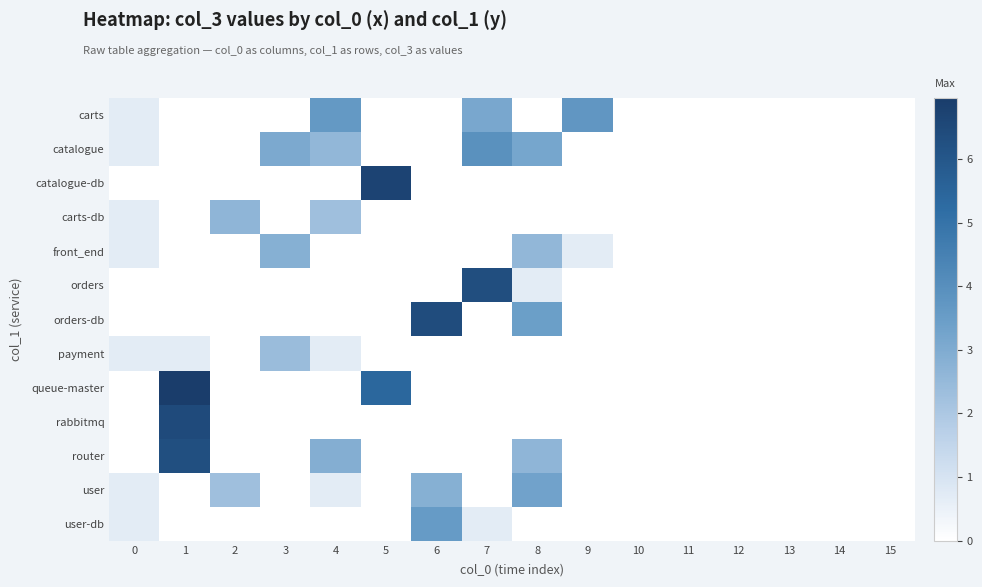

Reading left to right, what are all the values shown in this chart?

carts: 0=0.7	1=0.0	2=0.0	3=0.0	4=3.6	5=0.0	6=0.0	7=3.1	8=0.0	9=3.7	10=0.0	11=0.0	12=0.0	13=0.0	14=0.0	15=0.0
catalogue: 0=0.7	1=0.0	2=0.0	3=3.0	4=2.6	5=0.0	6=0.0	7=3.9	8=3.2	9=0.0	10=0.0	11=0.0	12=0.0	13=0.0	14=0.0	15=0.0
catalogue-db: 0=0.0	1=0.0	2=0.0	3=0.0	4=0.0	5=6.7	6=0.0	7=0.0	8=0.0	9=0.0	10=0.0	11=0.0	12=0.0	13=0.0	14=0.0	15=0.0
carts-db: 0=0.7	1=0.0	2=2.6	3=0.0	4=2.3	5=0.0	6=0.0	7=0.0	8=0.0	9=0.0	10=0.0	11=0.0	12=0.0	13=0.0	14=0.0	15=0.0
front_end: 0=0.7	1=0.0	2=0.0	3=2.8	4=0.0	5=0.0	6=0.0	7=0.0	8=2.6	9=0.7	10=0.0	11=0.0	12=0.0	13=0.0	14=0.0	15=0.0
orders: 0=0.0	1=0.0	2=0.0	3=0.0	4=0.0	5=0.0	6=0.0	7=6.3	8=0.7	9=0.0	10=0.0	11=0.0	12=0.0	13=0.0	14=0.0	15=0.0
orders-db: 0=0.0	1=0.0	2=0.0	3=0.0	4=0.0	5=0.0	6=6.4	7=0.0	8=3.4	9=0.0	10=0.0	11=0.0	12=0.0	13=0.0	14=0.0	15=0.0
payment: 0=0.7	1=0.7	2=0.0	3=2.4	4=0.7	5=0.0	6=0.0	7=0.0	8=0.0	9=0.0	10=0.0	11=0.0	12=0.0	13=0.0	14=0.0	15=0.0
queue-master: 0=0.0	1=7.0	2=0.0	3=0.0	4=0.0	5=5.4	6=0.0	7=0.0	8=0.0	9=0.0	10=0.0	11=0.0	12=0.0	13=0.0	14=0.0	15=0.0
rabbitmq: 0=0.0	1=6.4	2=0.0	3=0.0	4=0.0	5=0.0	6=0.0	7=0.0	8=0.0	9=0.0	10=0.0	11=0.0	12=0.0	13=0.0	14=0.0	15=0.0
router: 0=0.0	1=6.3	2=0.0	3=0.0	4=2.9	5=0.0	6=0.0	7=0.0	8=2.6	9=0.0	10=0.0	11=0.0	12=0.0	13=0.0	14=0.0	15=0.0
user: 0=0.7	1=0.0	2=2.3	3=0.0	4=0.7	5=0.0	6=2.8	7=0.0	8=3.3	9=0.0	10=0.0	11=0.0	12=0.0	13=0.0	14=0.0	15=0.0
user-db: 0=0.7	1=0.0	2=0.0	3=0.0	4=0.0	5=0.0	6=3.6	7=0.7	8=0.0	9=0.0	10=0.0	11=0.0	12=0.0	13=0.0	14=0.0	15=0.0